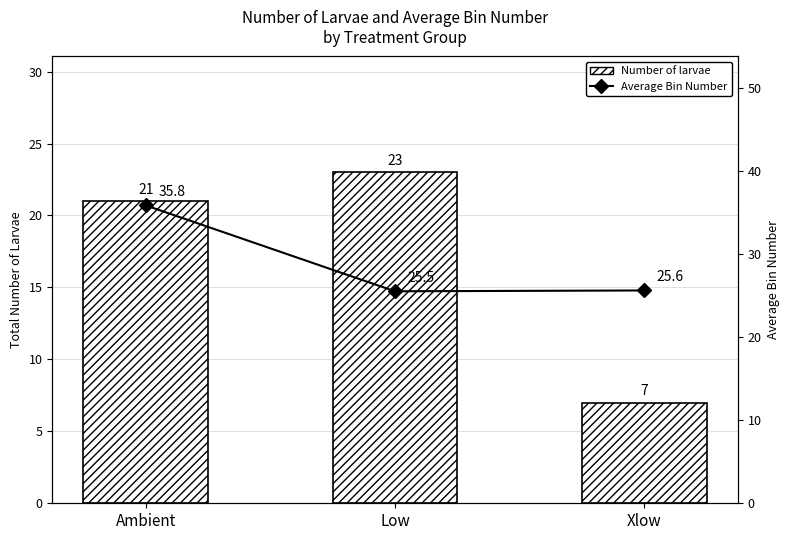

What is the label of the 3rd bar from the right?

Ambient